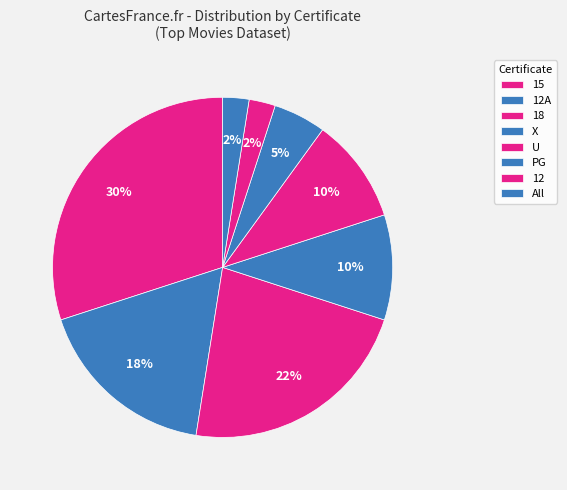

Count the number of slices in the pie.

8